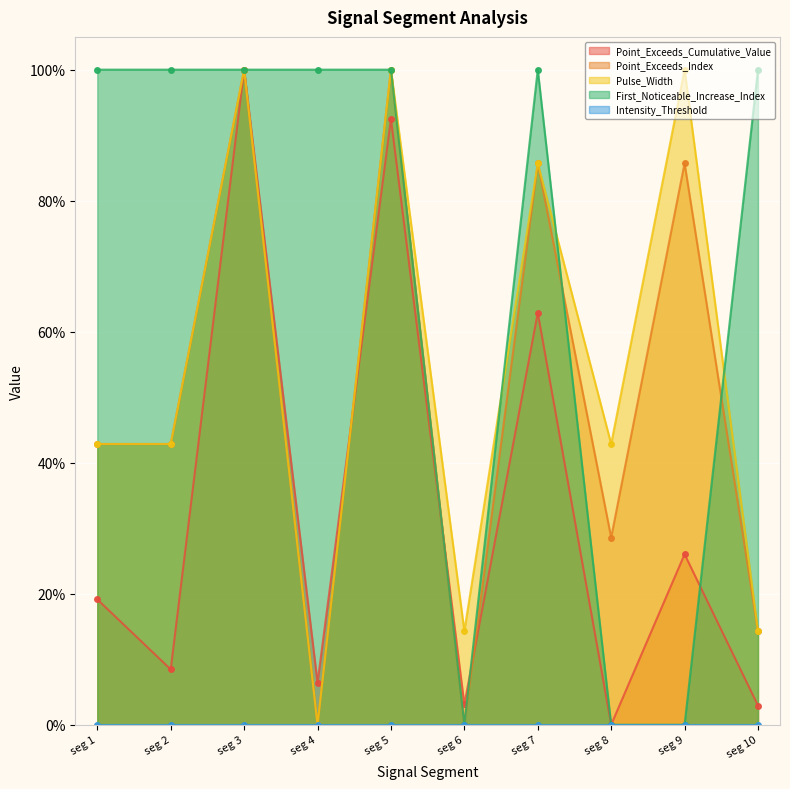

Which has a higher value, seg 6 or seg 1?

seg 1